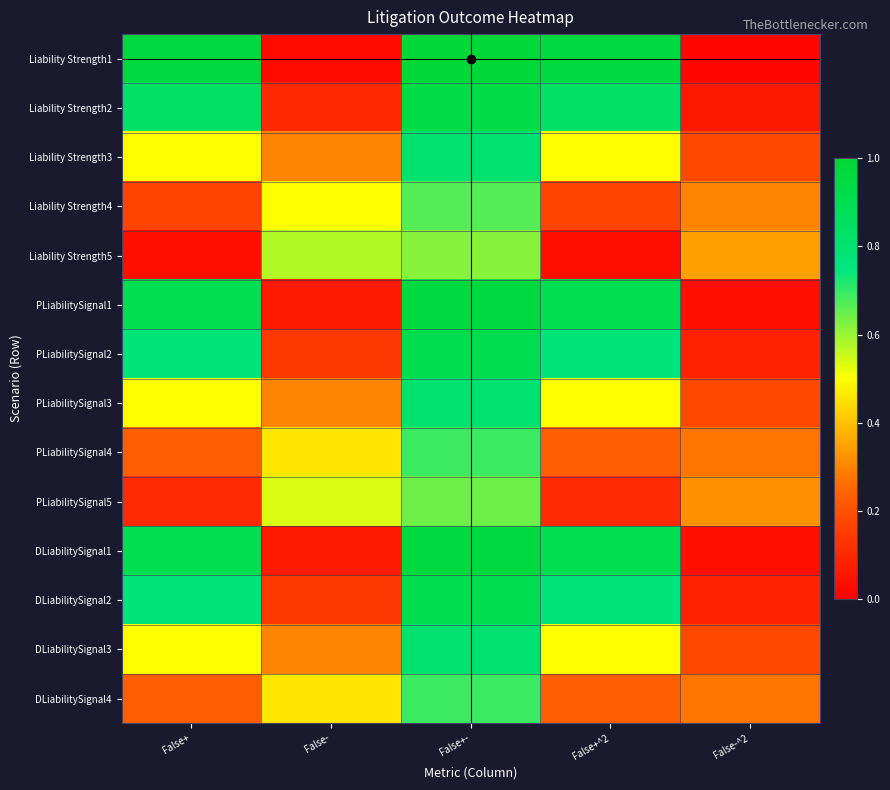

Which has a higher value, False+^2 or False+?

False+^2